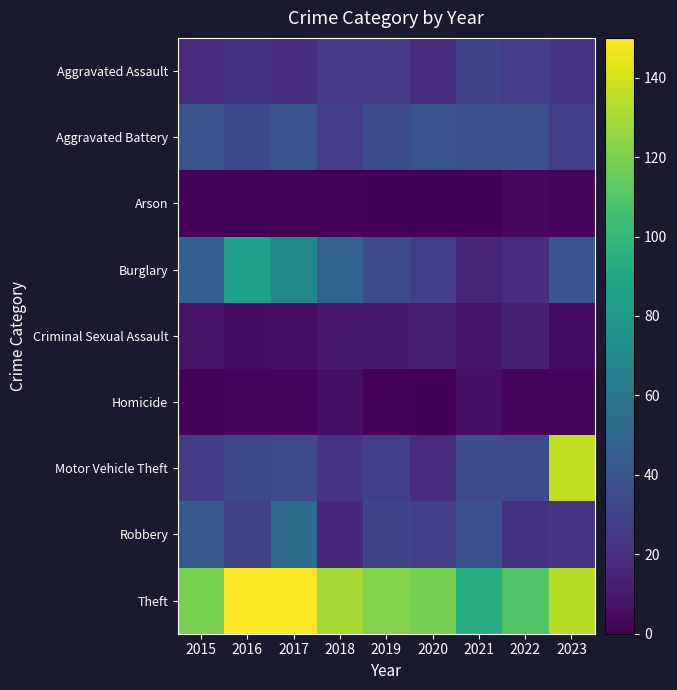

Which series changed the most between 2018 and 2022?

Burglary